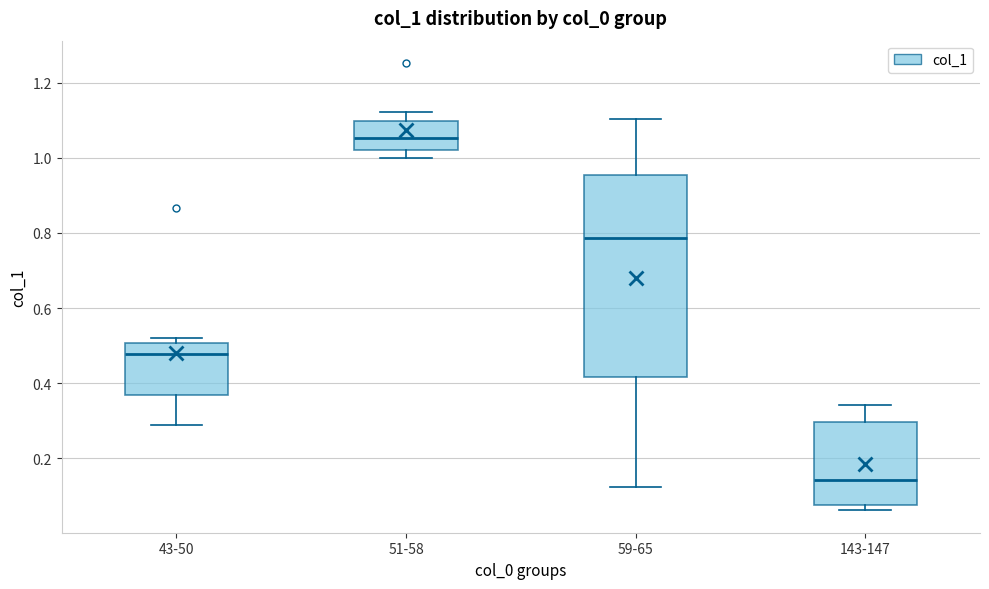

Reading left to right, read every box against the y-axis: the position of its median line, the range the box covers, and the ends of its whiskers. The values are not printed on the chart, so give them approximately, as read against the axis.

43-50: median 0.48, box 0.36 to 0.50, whiskers 0.28 to 0.52
51-58: median 1.06, box 1.02 to 1.10, whiskers 1.00 to 1.12
59-65: median 0.78, box 0.42 to 0.96, whiskers 0.12 to 1.10
143-147: median 0.14, box 0.08 to 0.30, whiskers 0.06 to 0.34